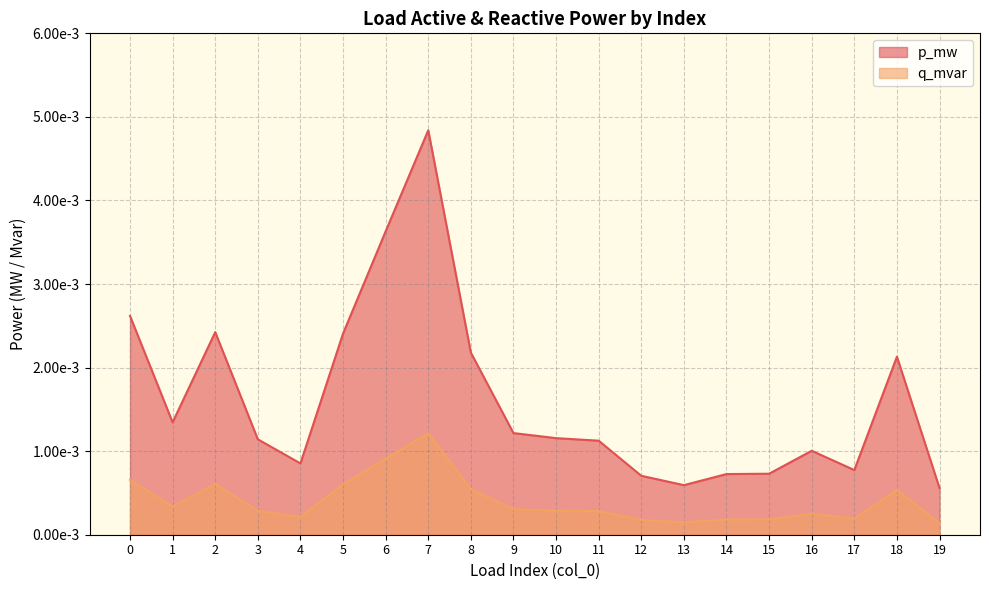

True or false: p_mw and q_mvar cross at least once.

False